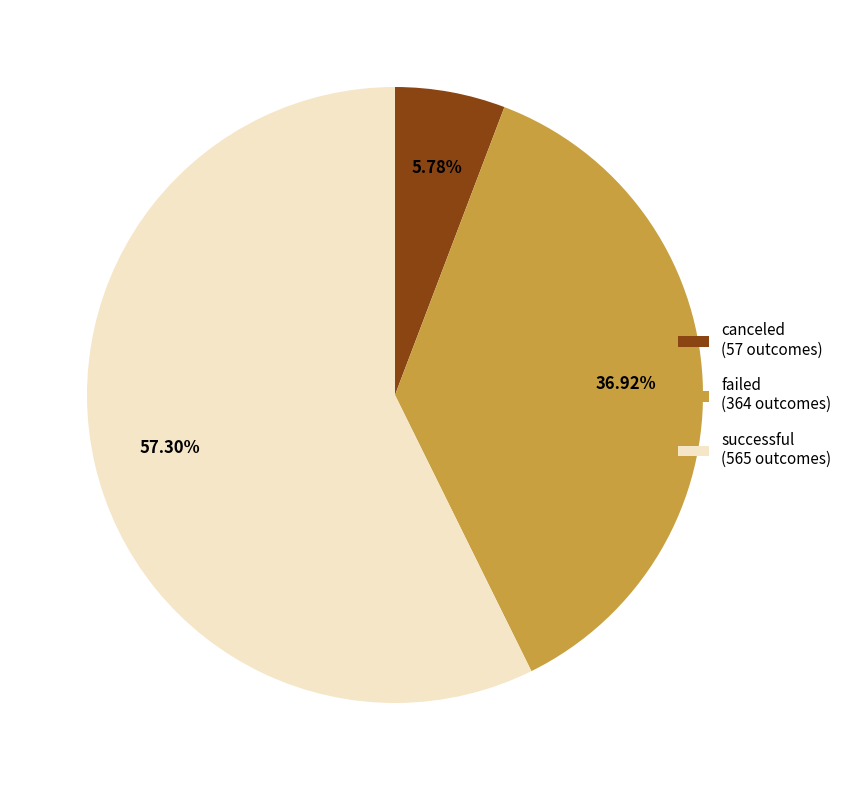

Which slice is the largest?

successful